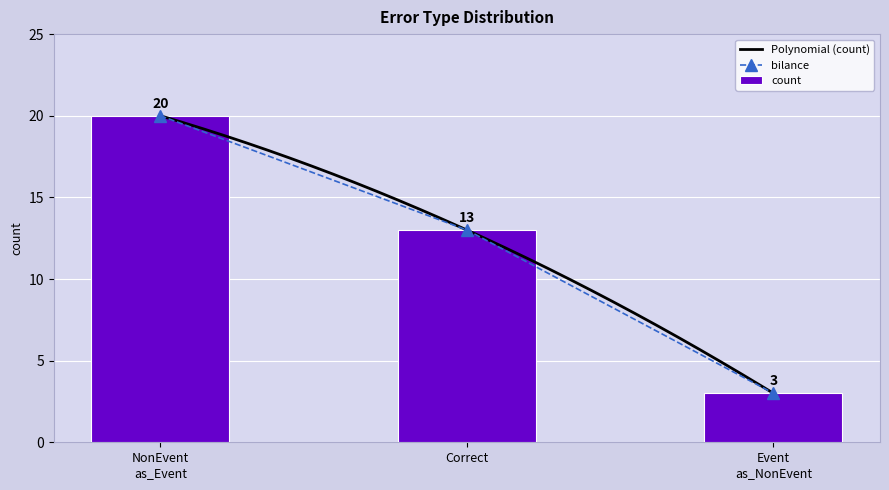

What is the highest value of the count series?

20